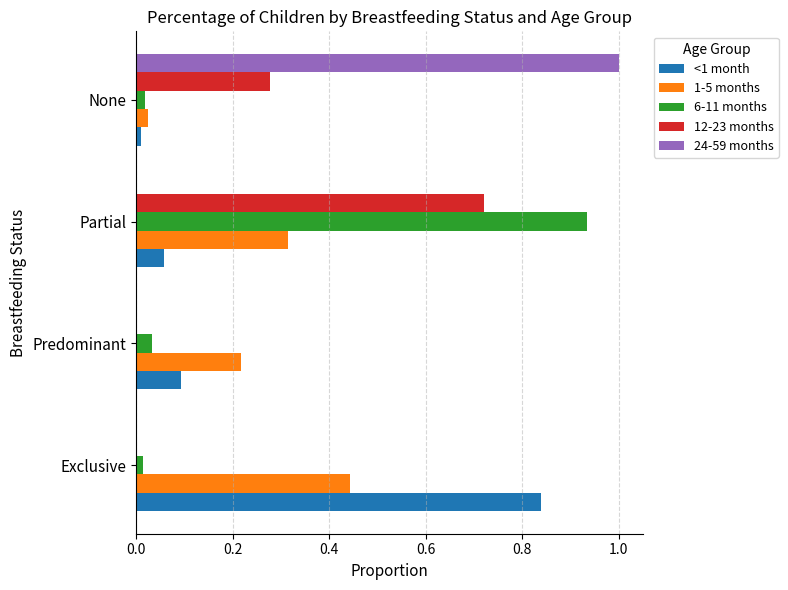

The value of 24-59 months at None is 1.7. True or false?

False